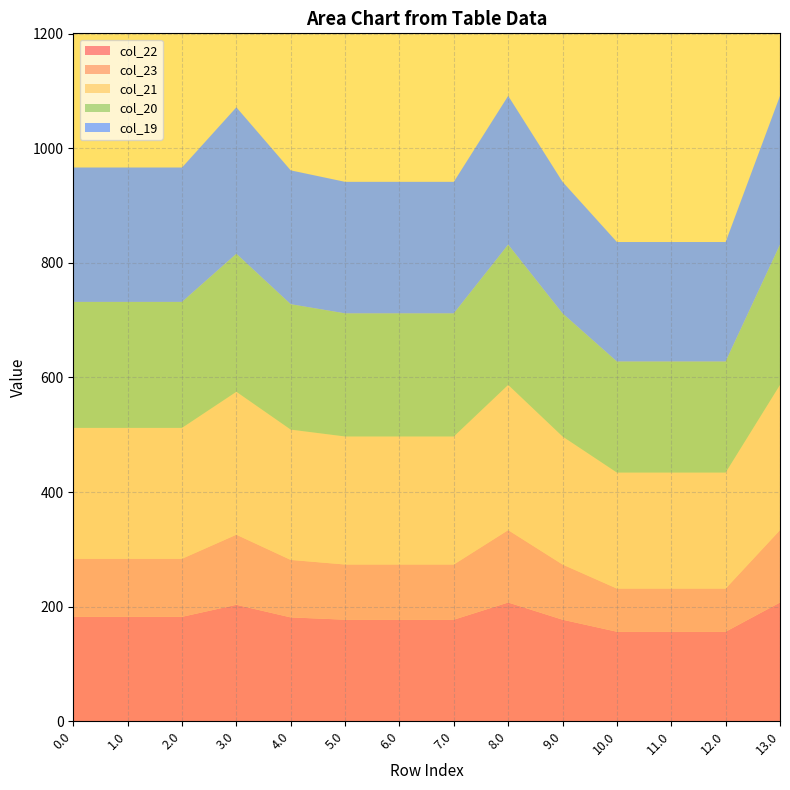

What is the total value across all series at 2.0?

966.3